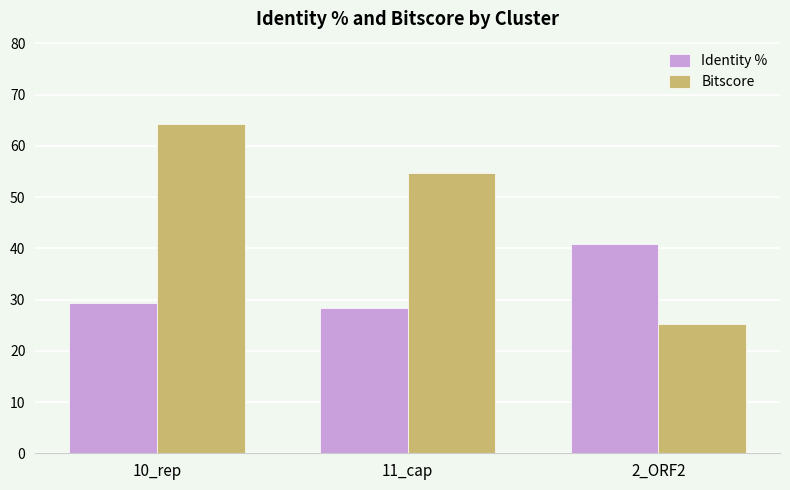

Is the value of Bitscore at 2_ORF2 greater than the value of Identity % at 2_ORF2?

No